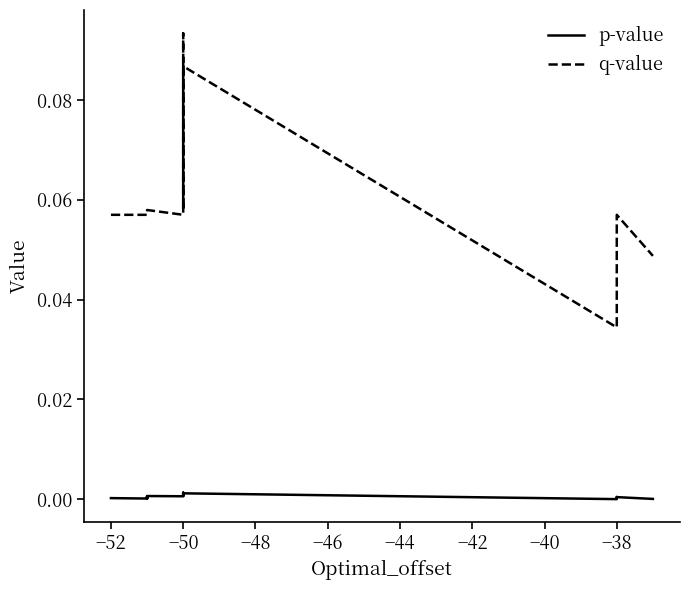

What is the value of the q-value point at the 11th from the left?

0.1